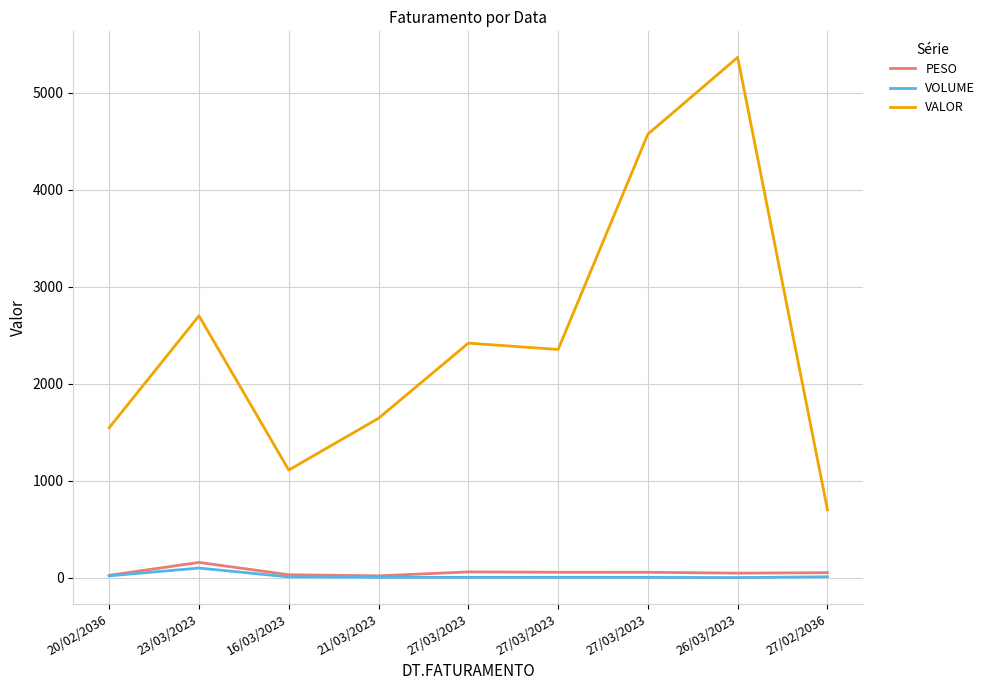

What is the approximate value of PESO at 16/03/2023?

31.2